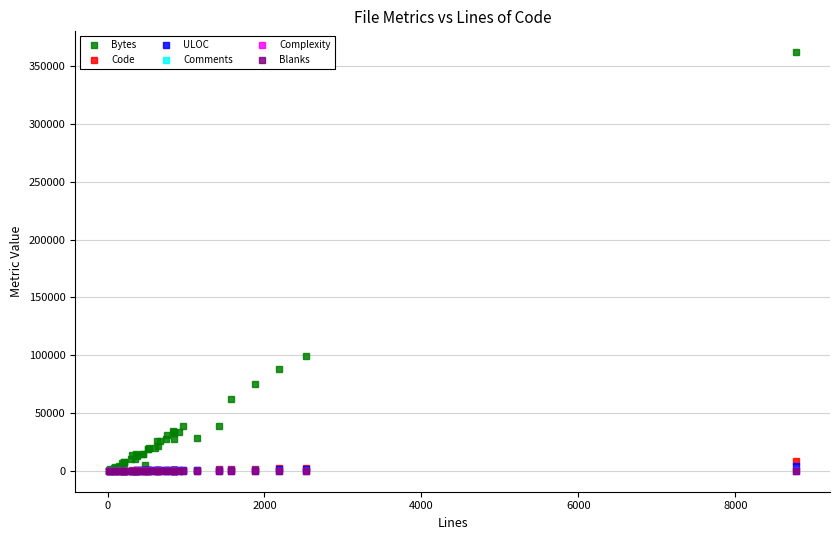

Which series has the largest range (max minus min)?

Bytes